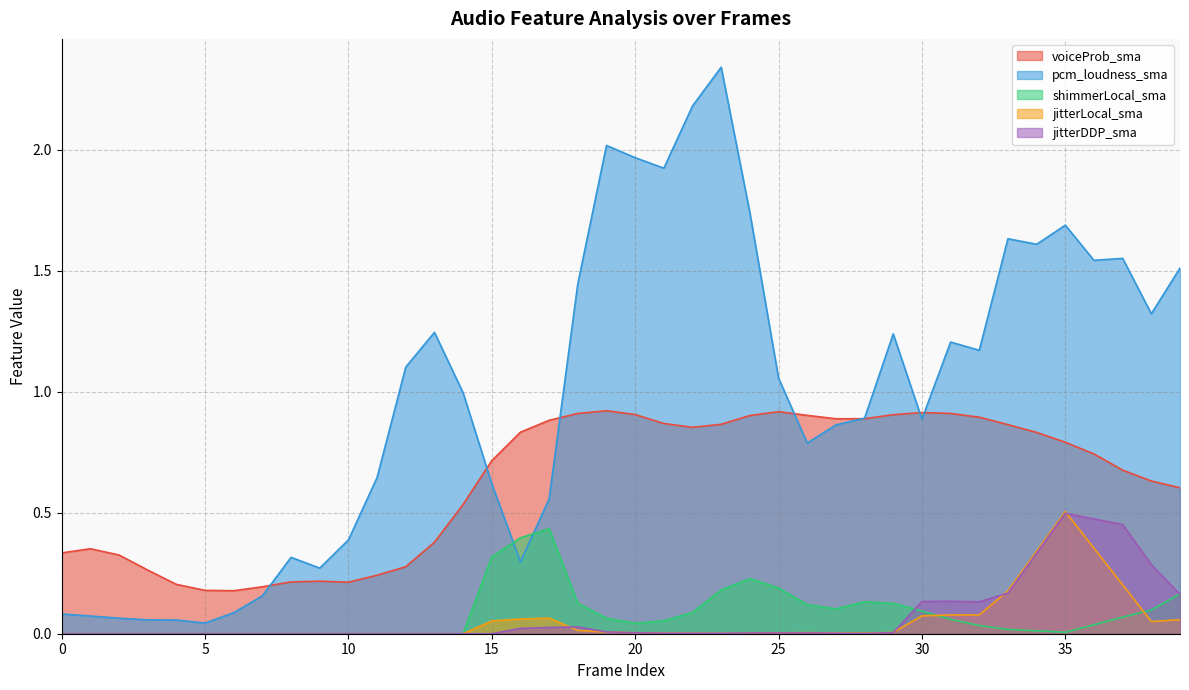

The value of pcm_loudness_sma at 18 is 2.2. True or false?

False